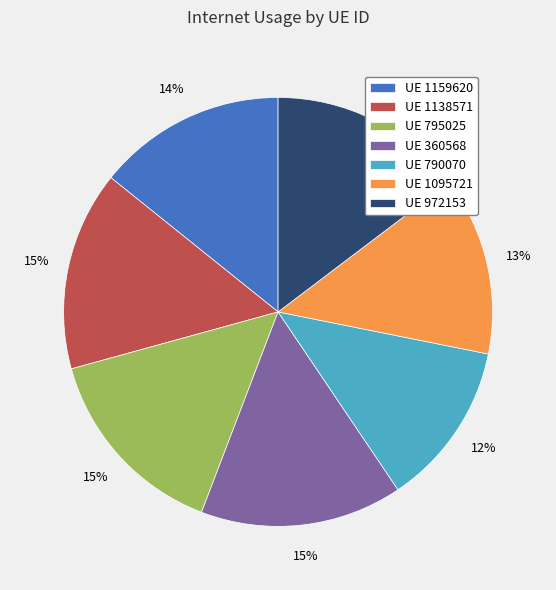

To the nearest percent, what portion does UE 1095721 represent?

13%